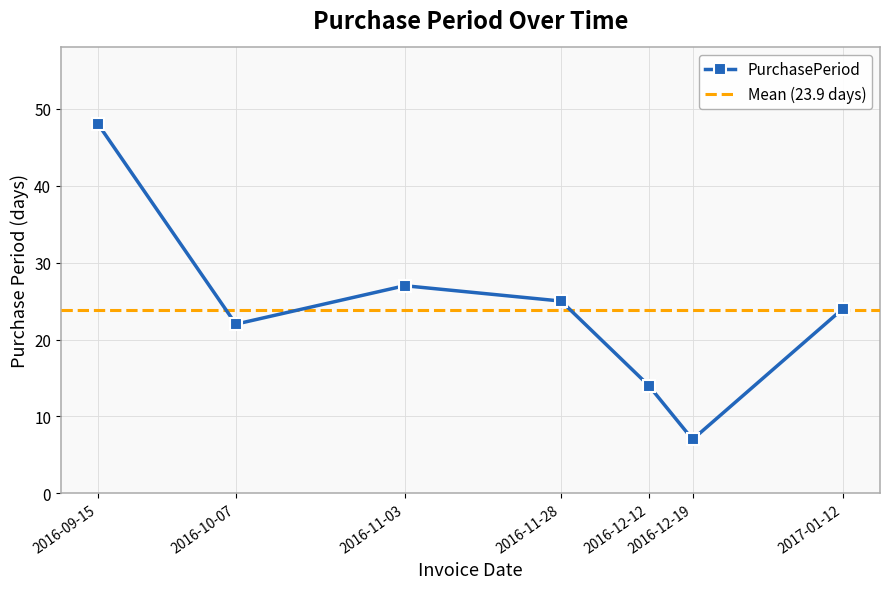

Rank the categories by value from highest to lowest.

2016-09-15, 2016-11-03, 2016-11-28, 2017-01-12, 2016-10-07, 2016-12-12, 2016-12-19